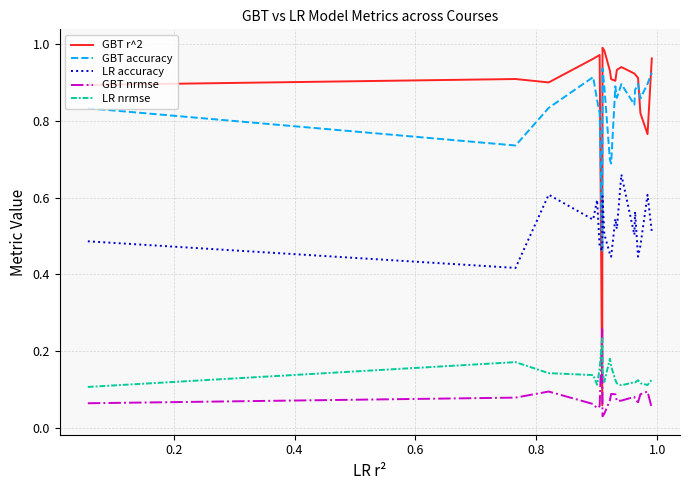

What are all the series names shown in the legend?

GBT r^2, GBT accuracy, LR accuracy, GBT nrmse, LR nrmse